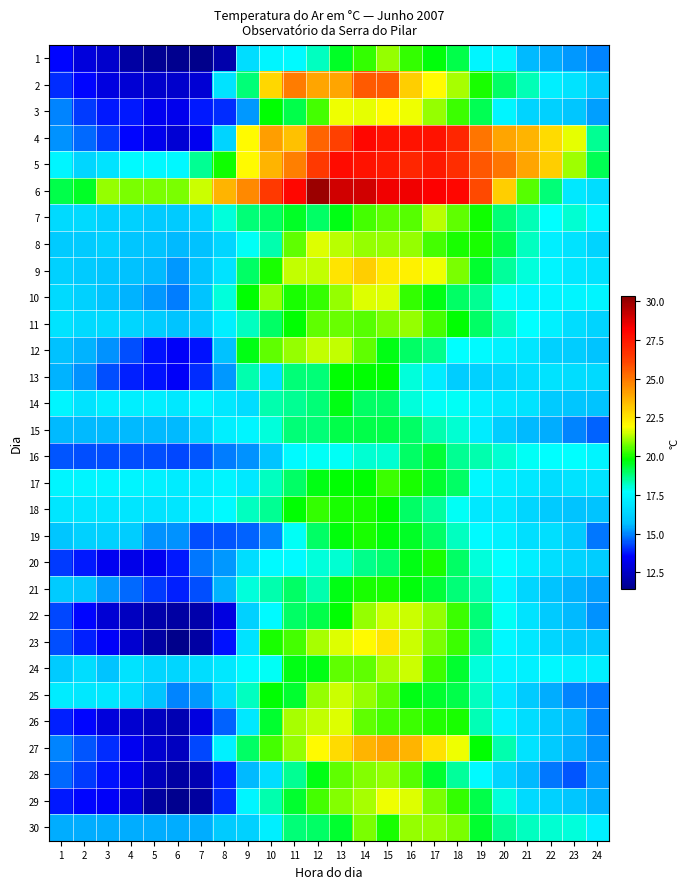

Between 4 and 24, which is larger?

24